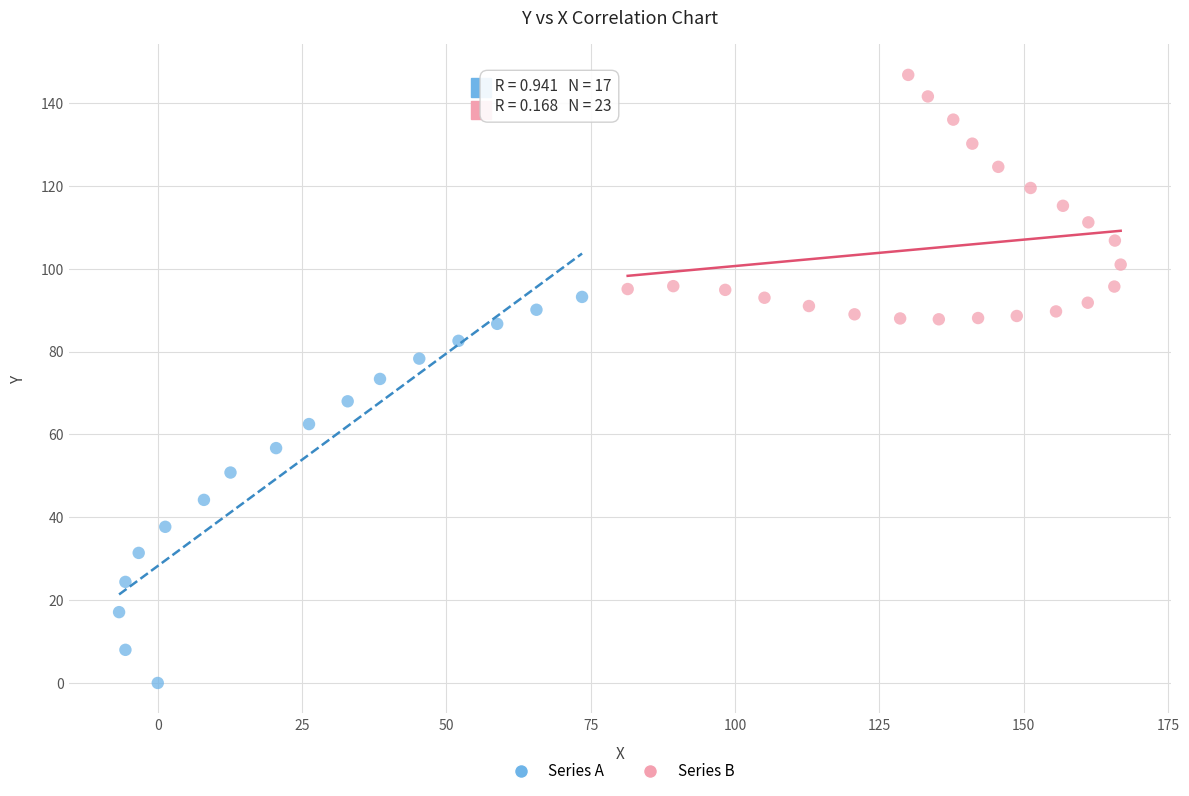

Which series has the largest Y range (max minus min)?

Series A